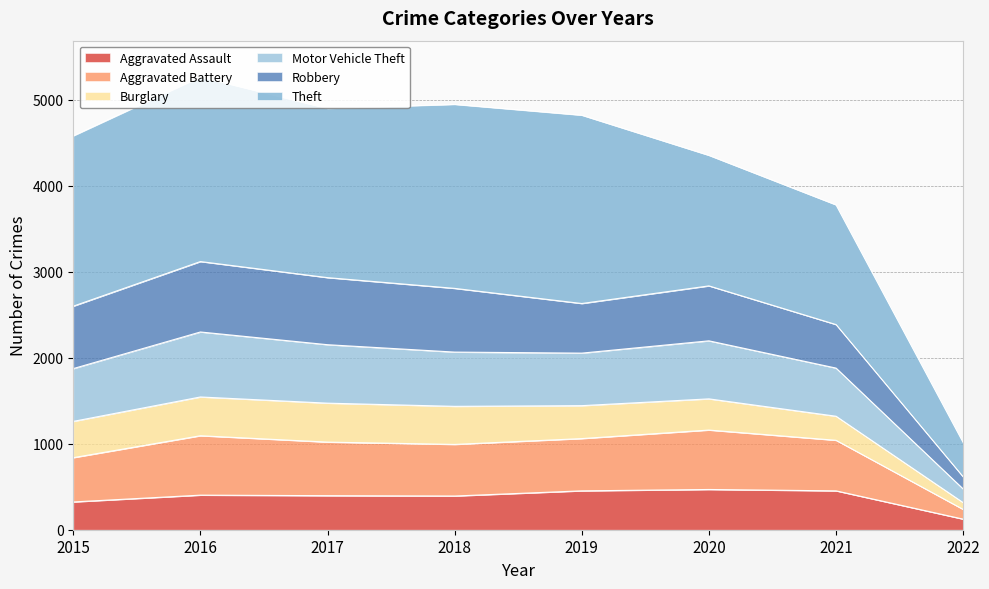

What are all the series names shown in the legend?

Aggravated Assault, Aggravated Battery, Burglary, Motor Vehicle Theft, Robbery, Theft